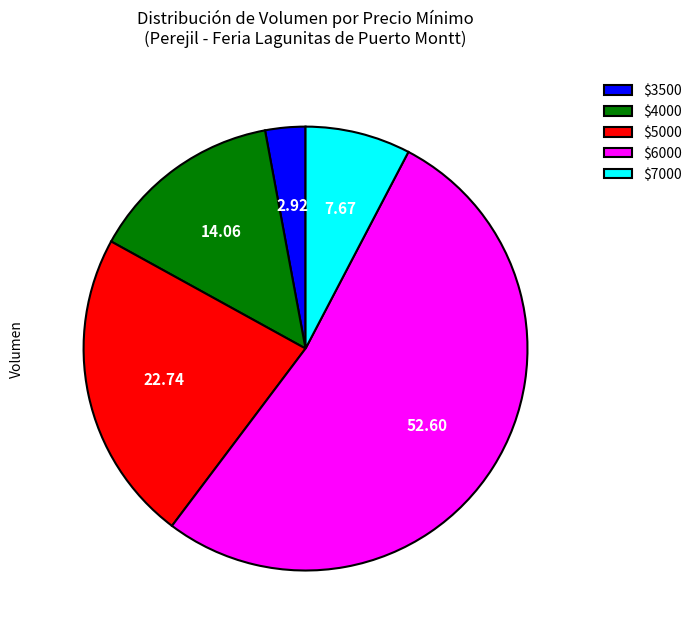

Is $3500 the majority of the pie?

No